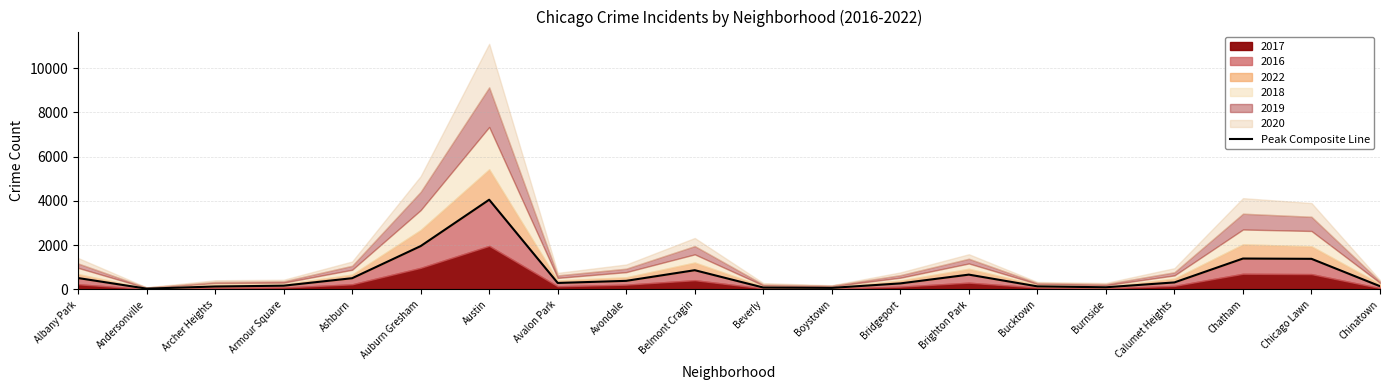

The value at Avalon Park is 294. True or false?

True